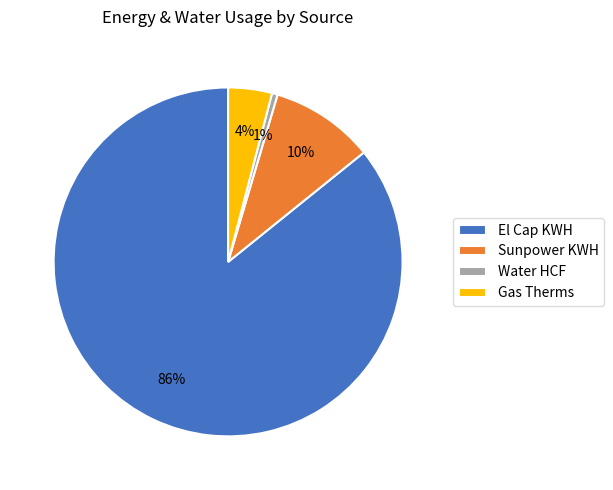

What is the largest slice in the pie chart?

El Cap KWH